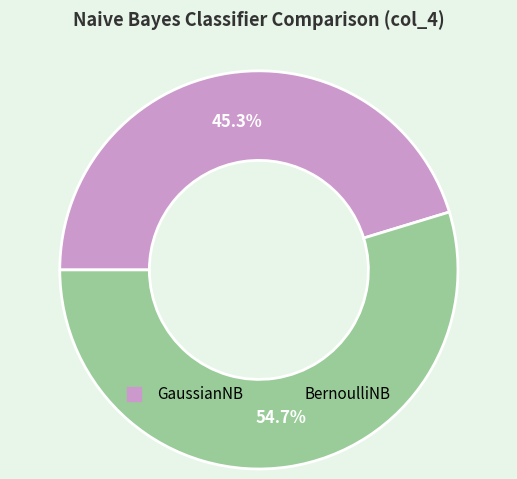

Is it true that GaussianNB is 34% of the pie?

False